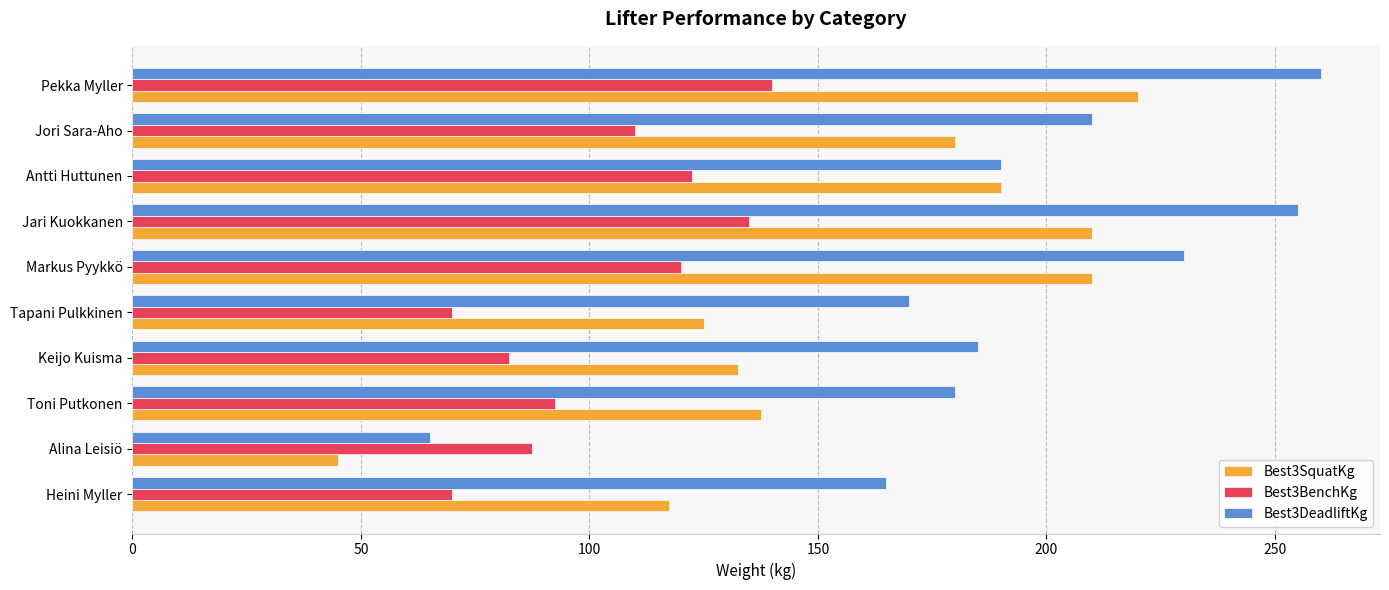

Which series changed the most between Alina Leisiö and Jari Kuokkanen?

Best3DeadliftKg